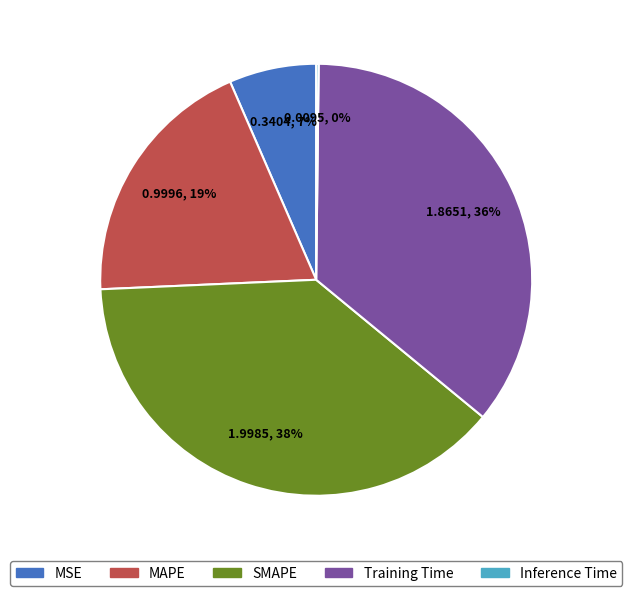

To the nearest percent, what is the average slice percentage?

20%